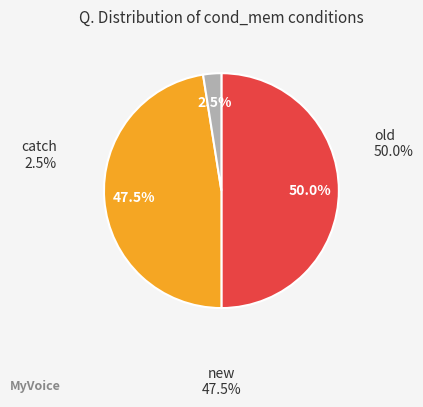

Count the number of slices in the pie.

3